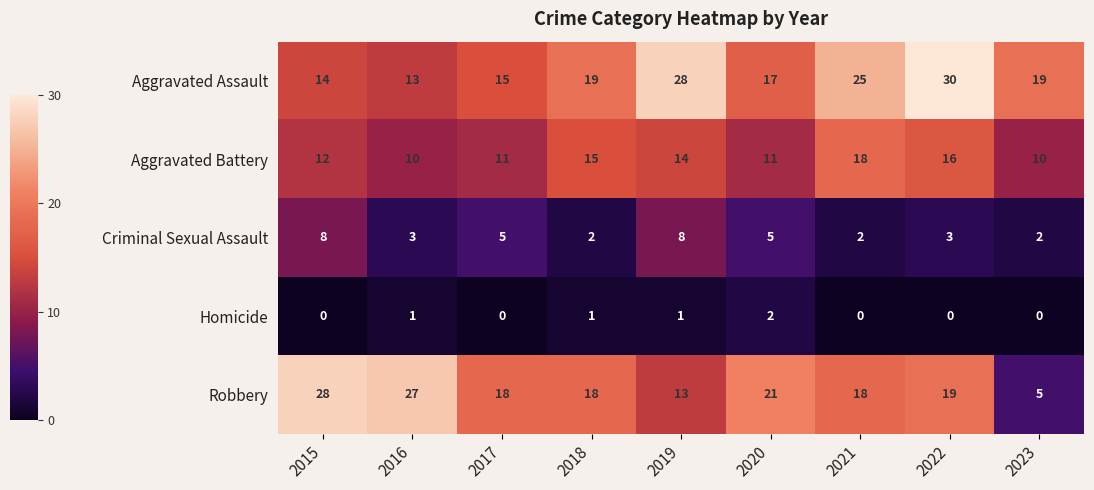

What is the sum of all Aggravated Assault values?

180